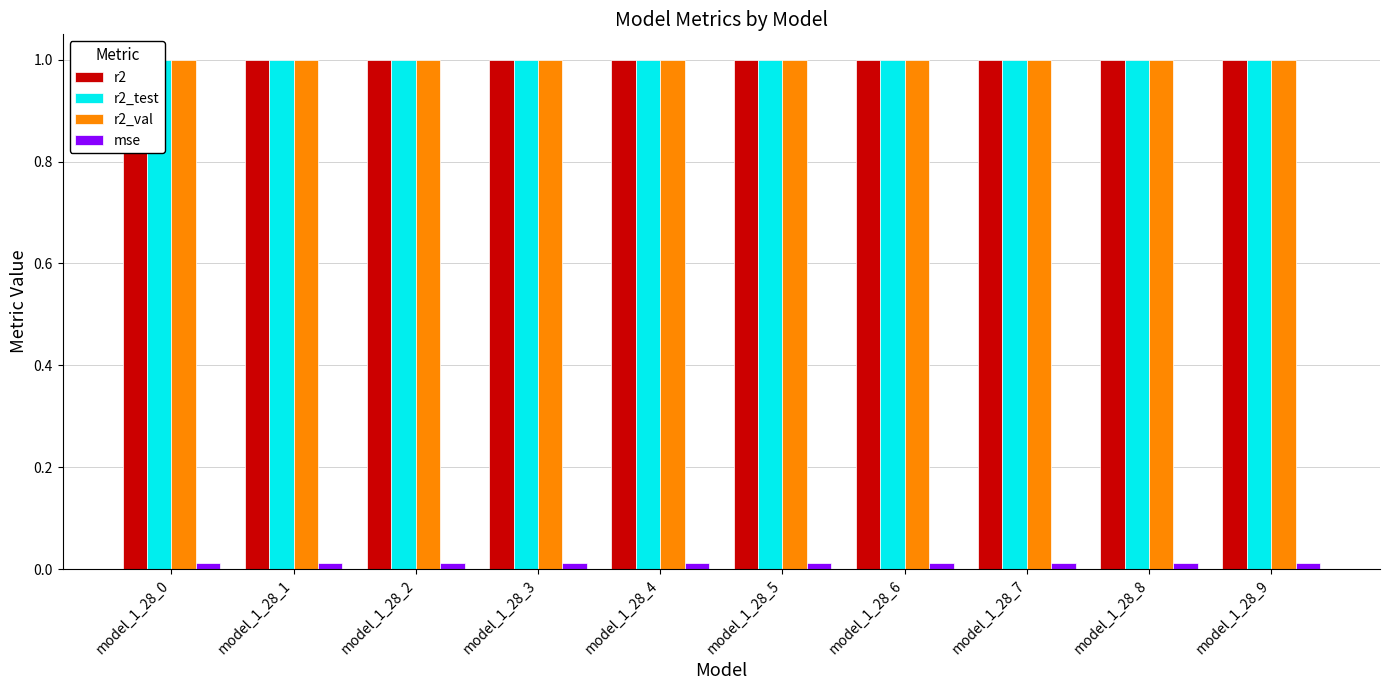

Rank the series by their maximum value, from highest to lowest.

r2_val, r2, r2_test, mse